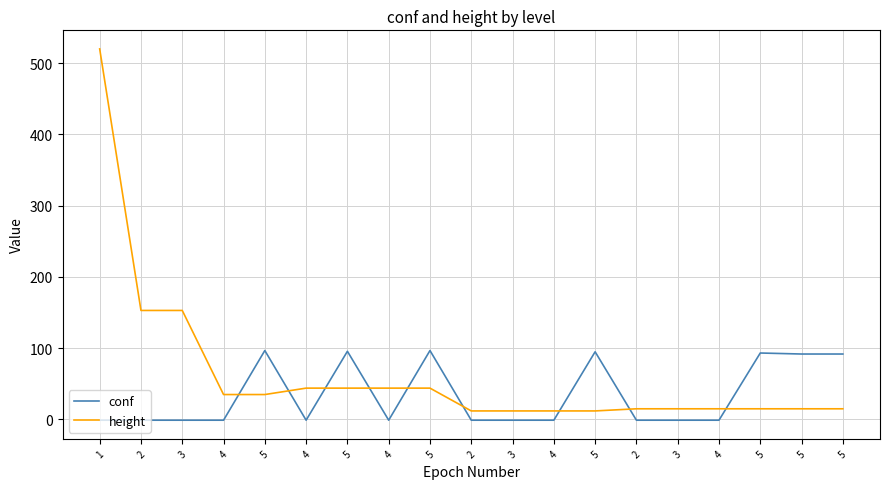

What are all the series names shown in the legend?

conf, height